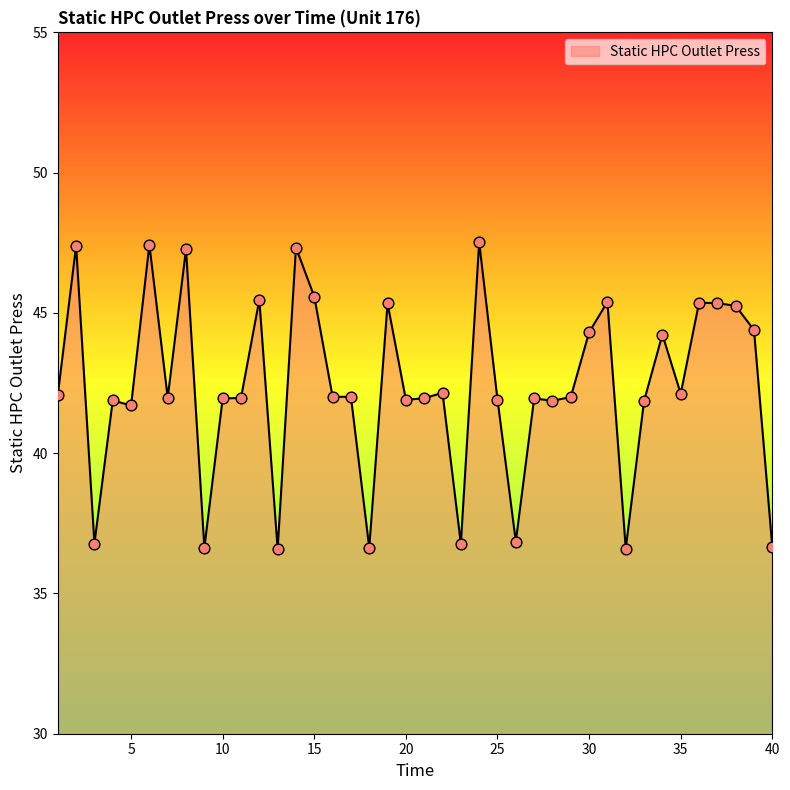

What is the smallest value displayed?

36.6